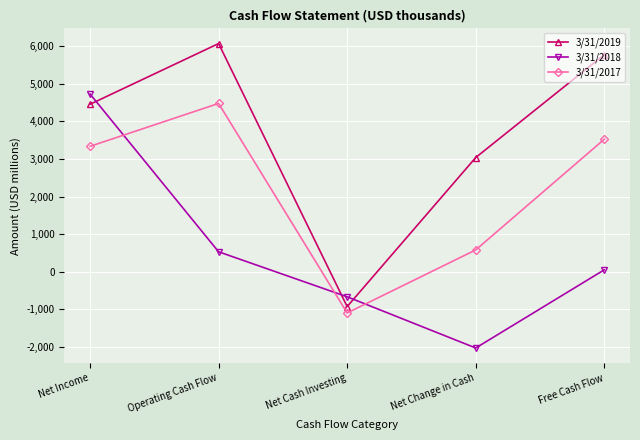

At Operating Cash Flow, list the series in order from smallest to largest.

3/31/2018, 3/31/2017, 3/31/2019